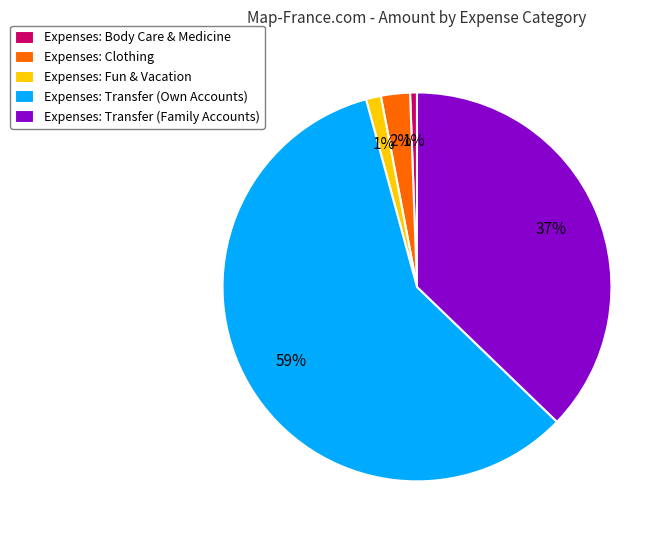

How many segments does this pie chart have?

5